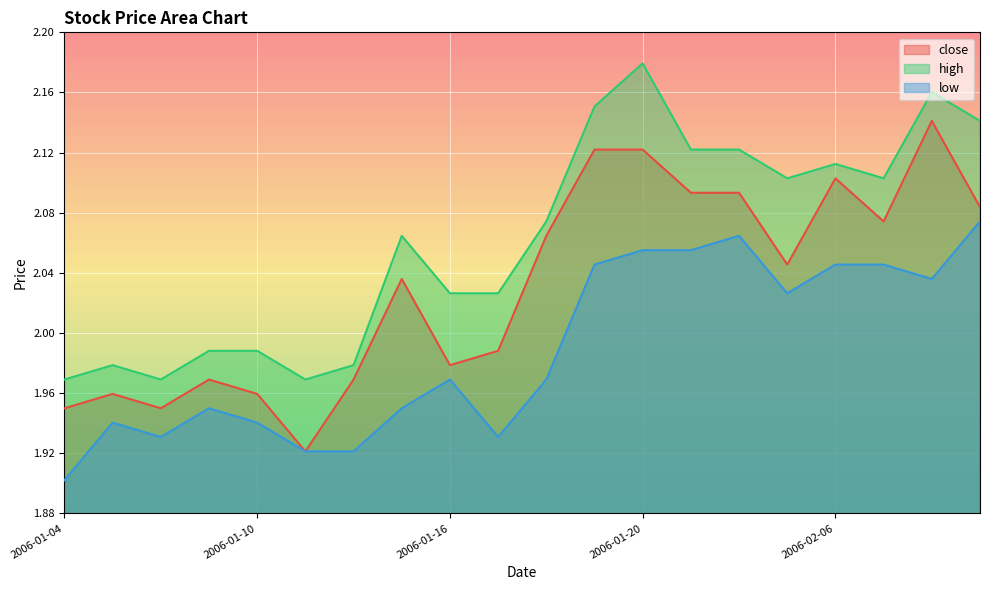

What are all the series names shown in the legend?

close, high, low